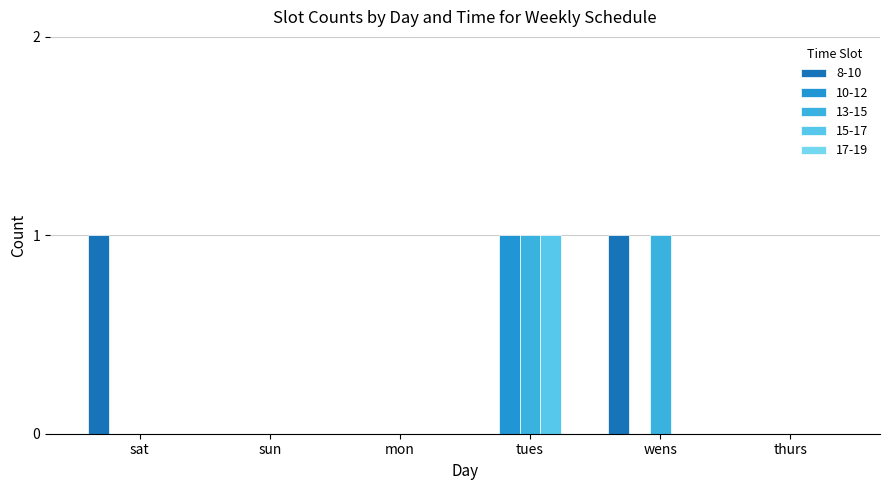

What is the maximum value shown in the chart?

1